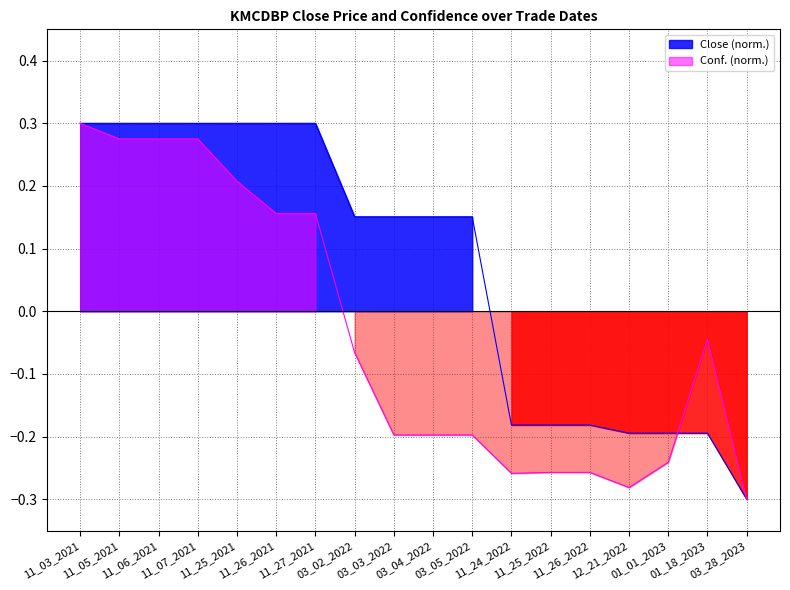

Rank the series by their average value, from highest to lowest.

Close, Conf.